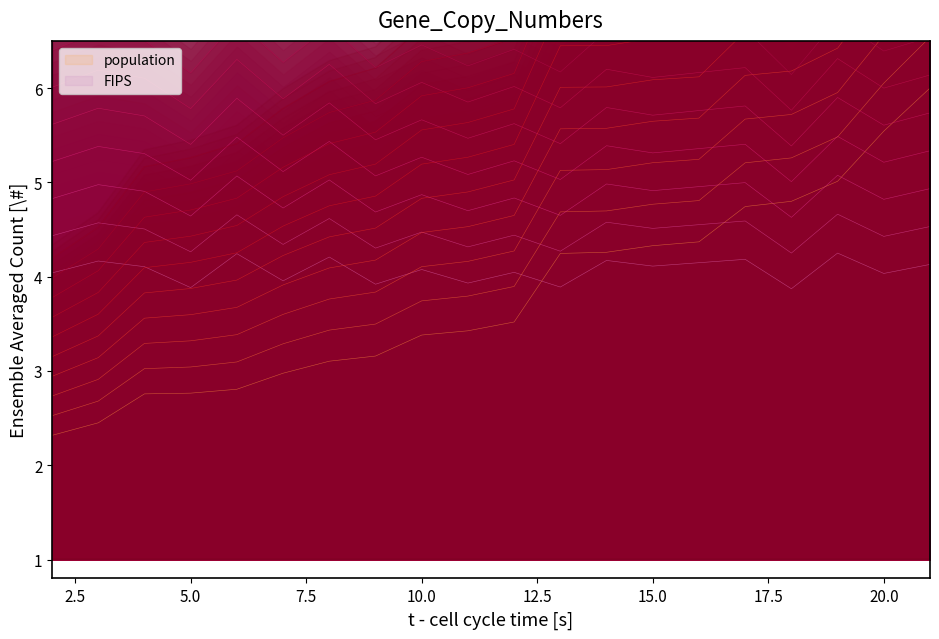

At how many categories does at least one series exceed 6?

20